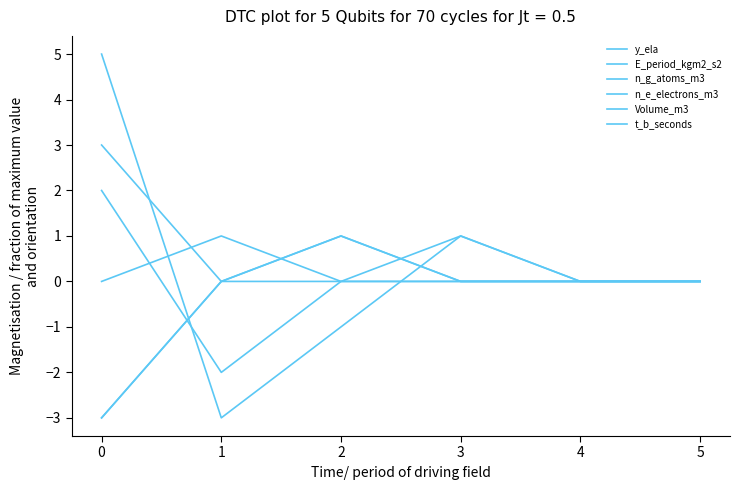

Which series changed the most between 1 and 4?

y_ela